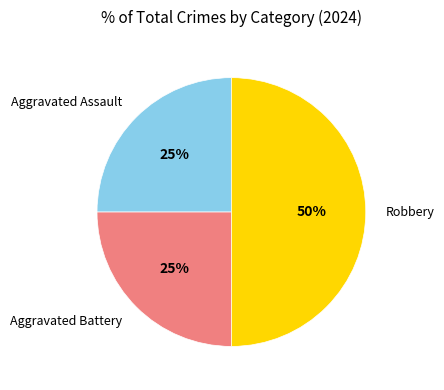

To the nearest percent, what is the average slice percentage?

33%